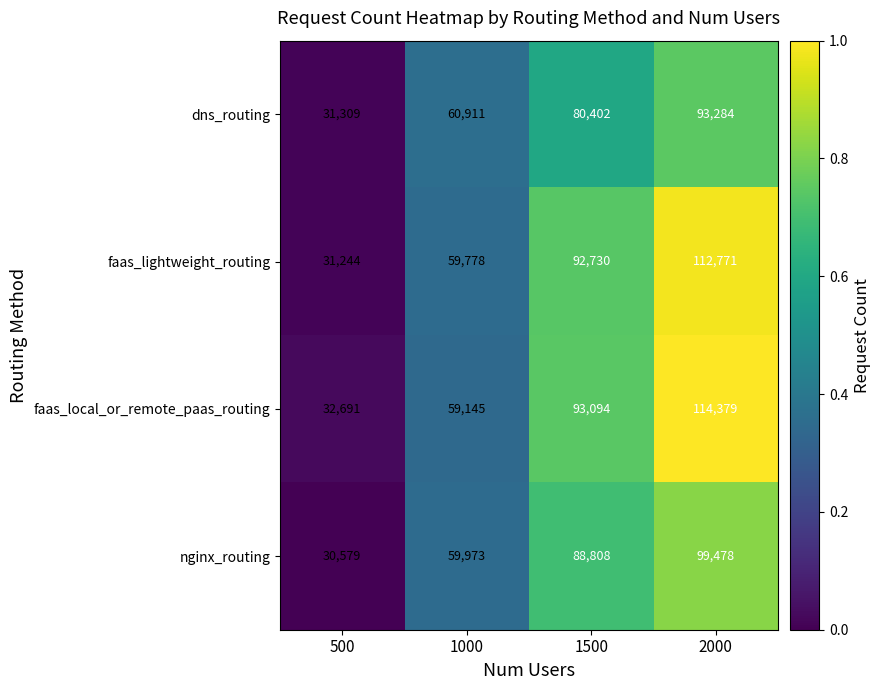

What is the average value of the nginx_routing series?

69710